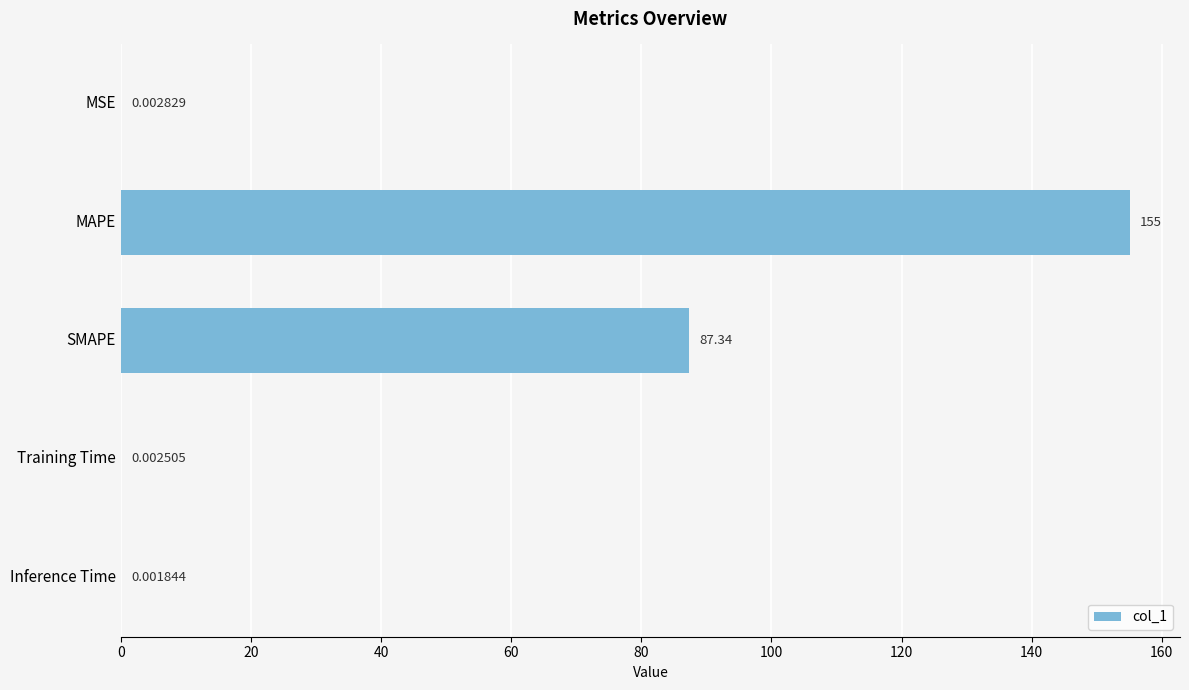

At which category does the chart reach its peak across all series?

MAPE